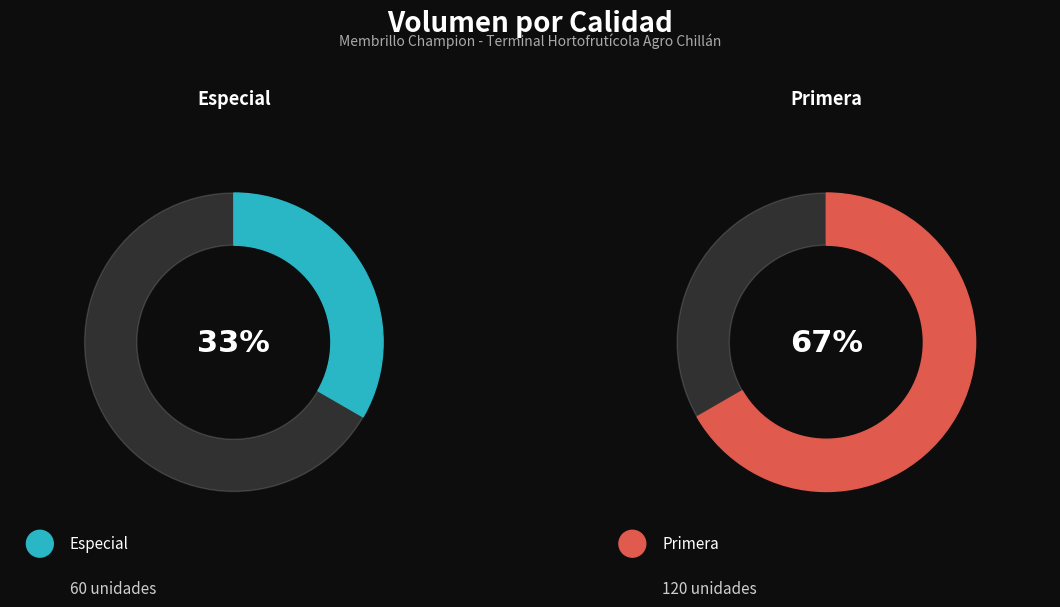

To the nearest percent, what is the difference between the Primera and Especial slice percentages?

33%